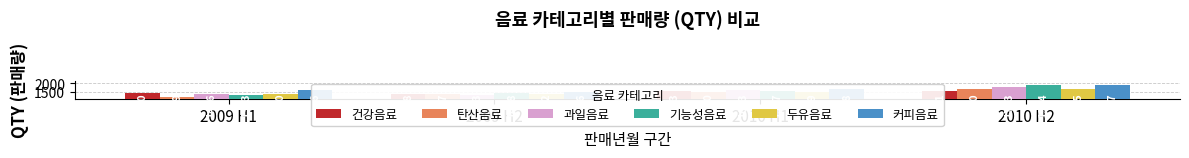

What position from the left is 2009 H1?

1